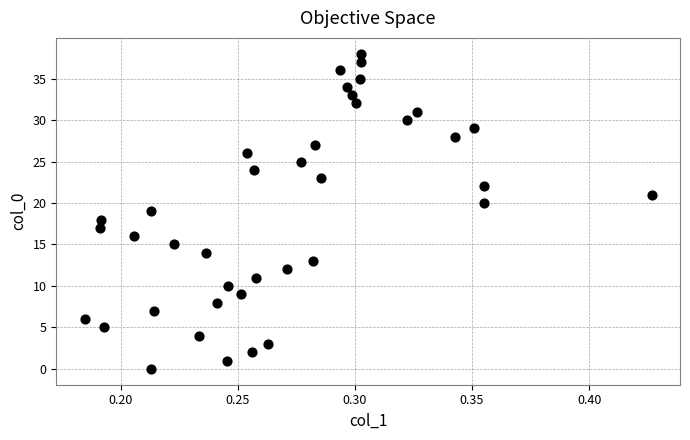

What is the range of Y values (max minus min)?

38